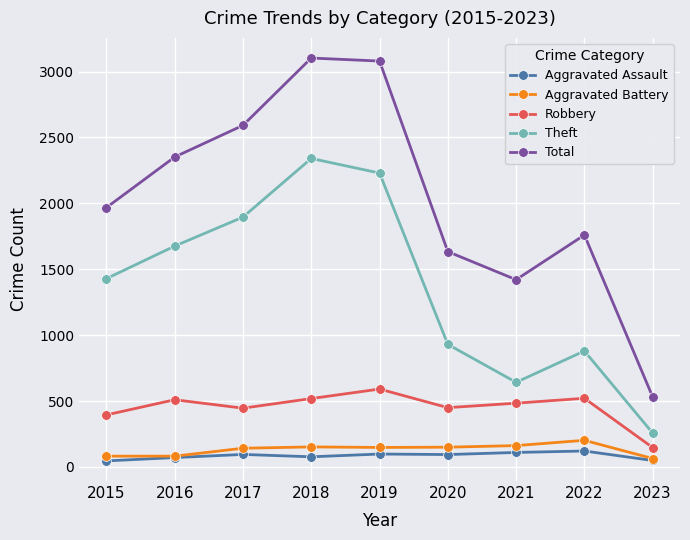

Is it true that Robbery equals 909 at 2019?

False